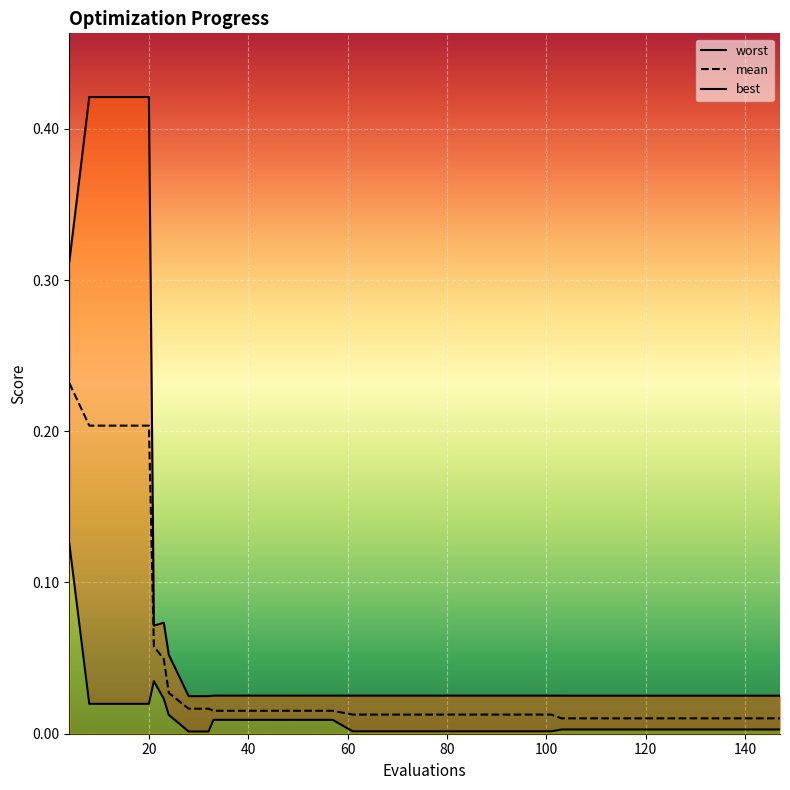

List the series in order of their overall mean, lowest first.

best, mean, worst